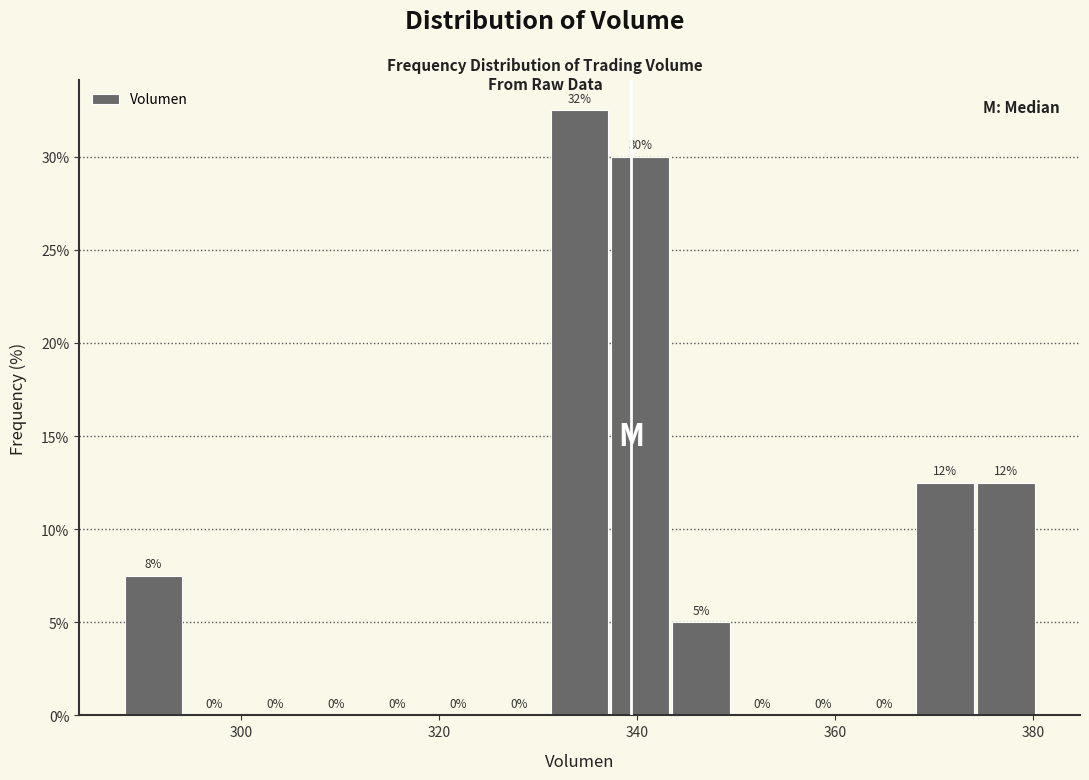

Around what value on the x-axis is the tallest bar? Give the approximate position of its centre, as read against the axis.

334